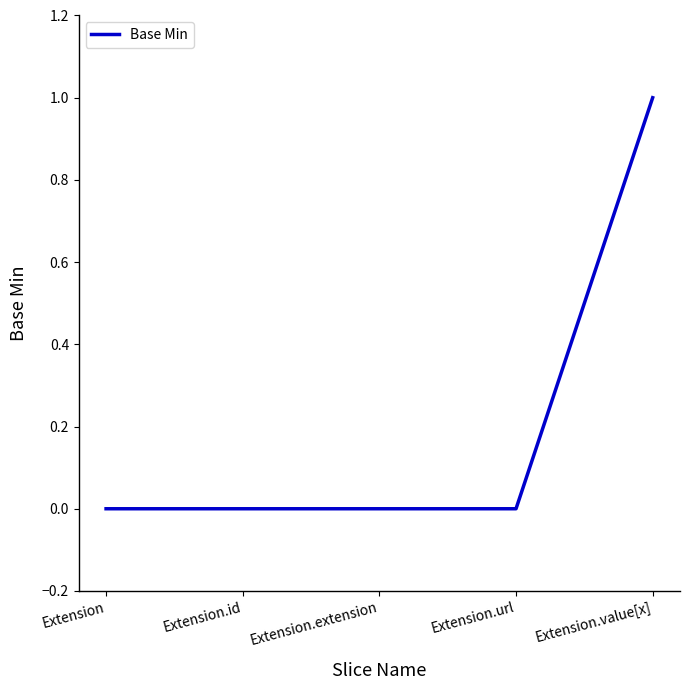

What position from the right is Extension.id?

4